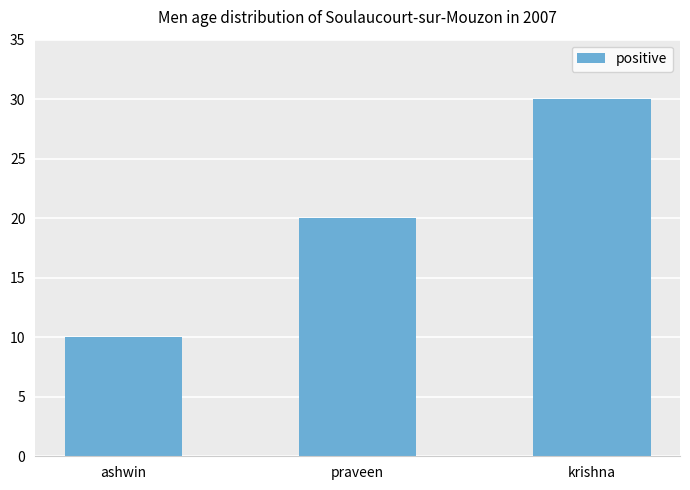

The value at krishna is 30. True or false?

True